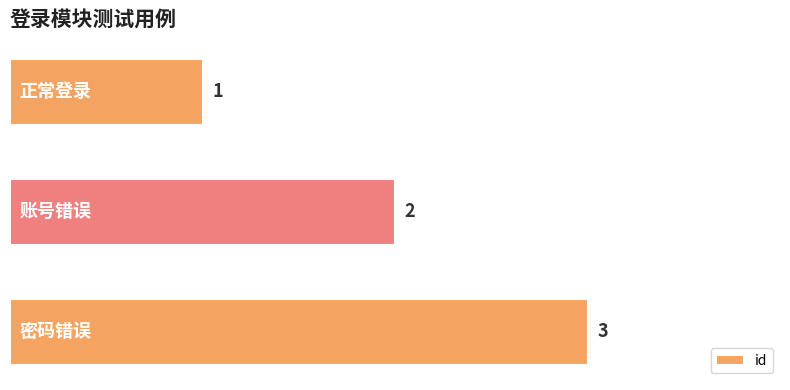

What is the greatest value displayed?

3